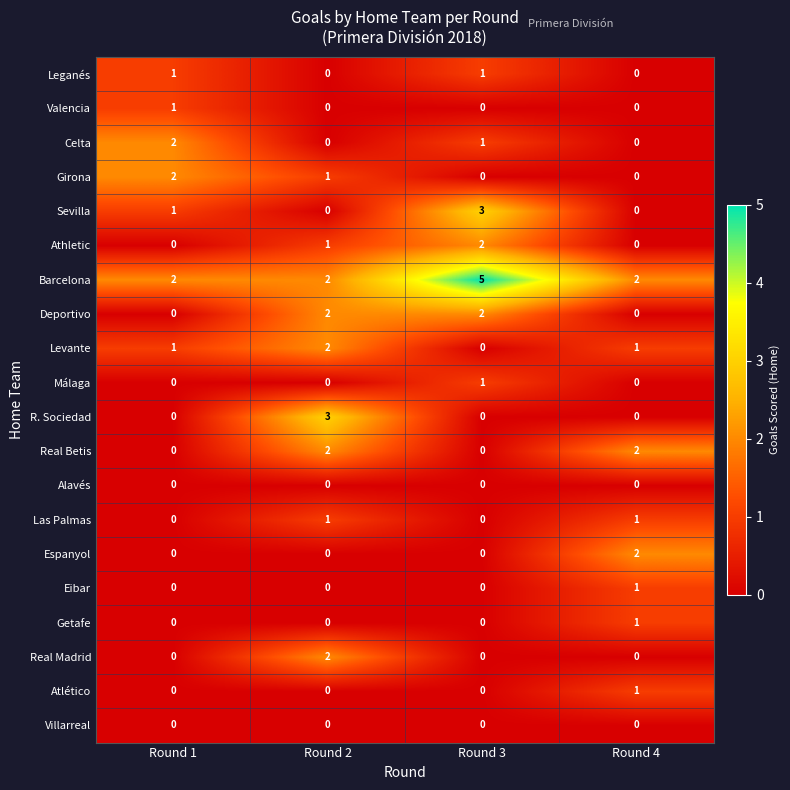

At which category does the chart reach its peak across all series?

Round 3